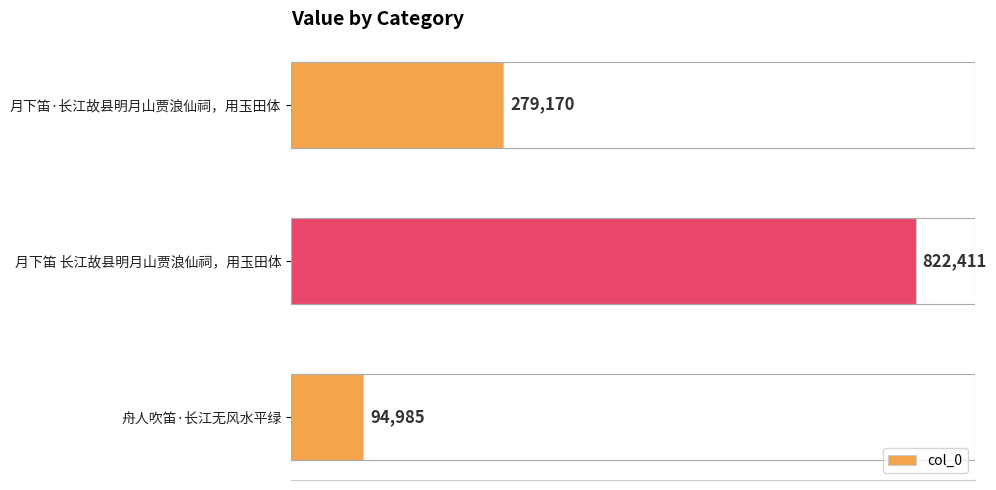

Count the number of data series in this chart.

1